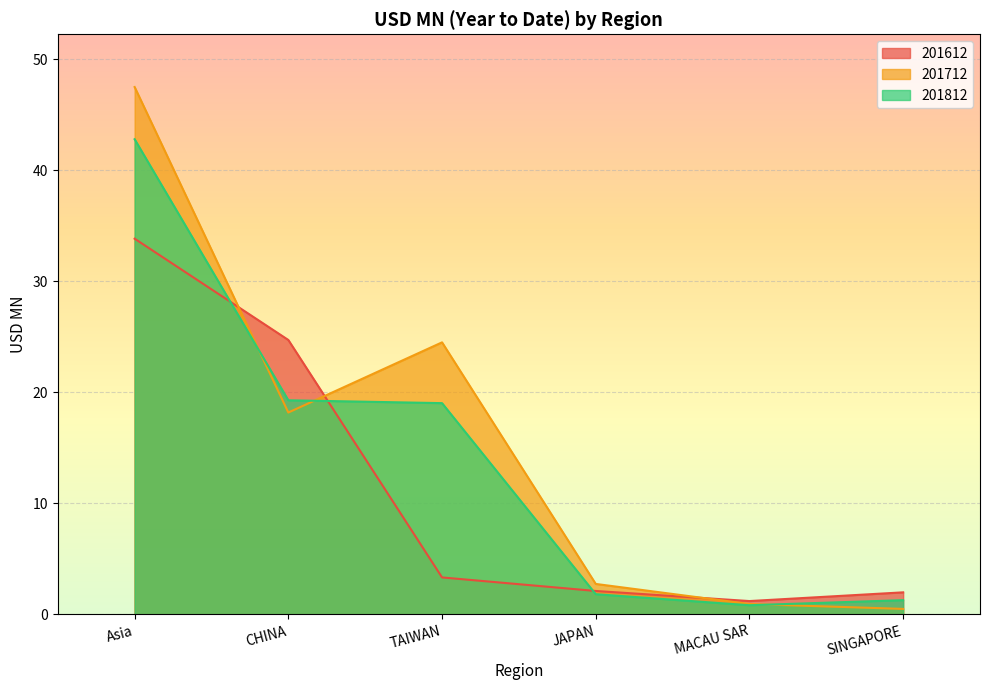

True or false: 201712 has more than 2 points higher than both neighbors.

False